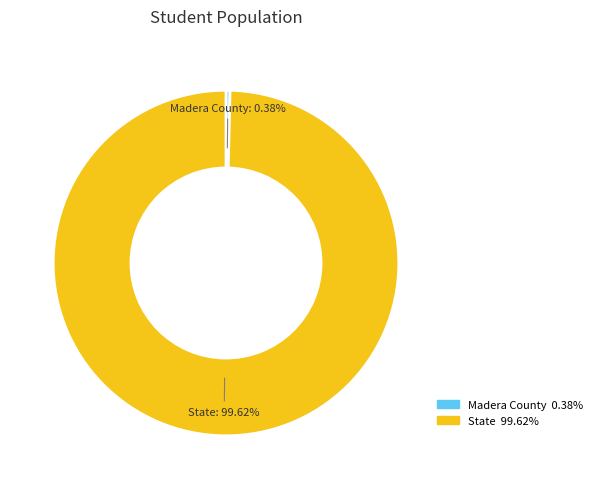

Which slice represents more than half of the pie?

State